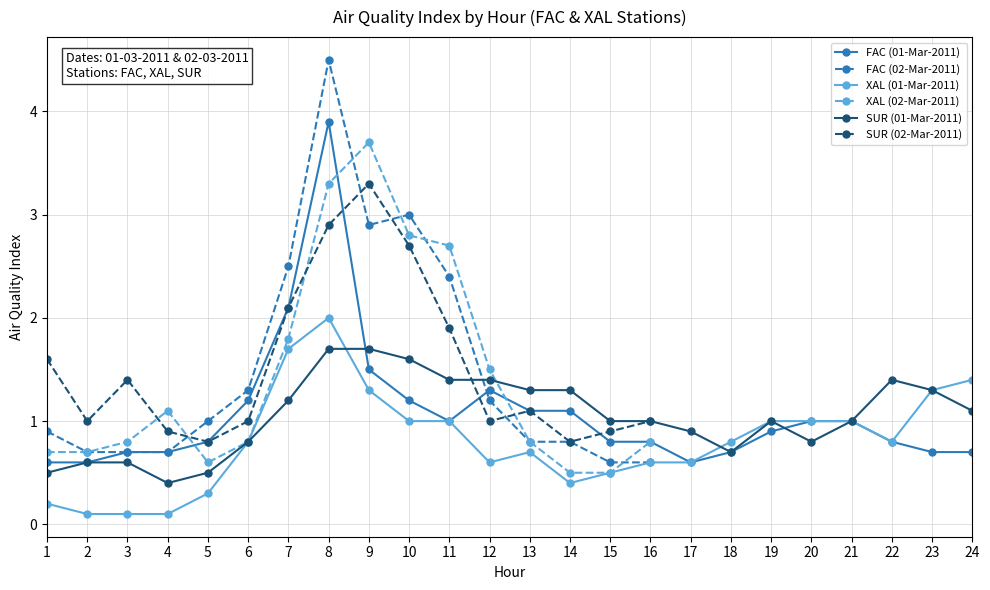

Is the value of SUR (01-Mar-2011) at 13 greater than the value of XAL (01-Mar-2011) at 3?

Yes